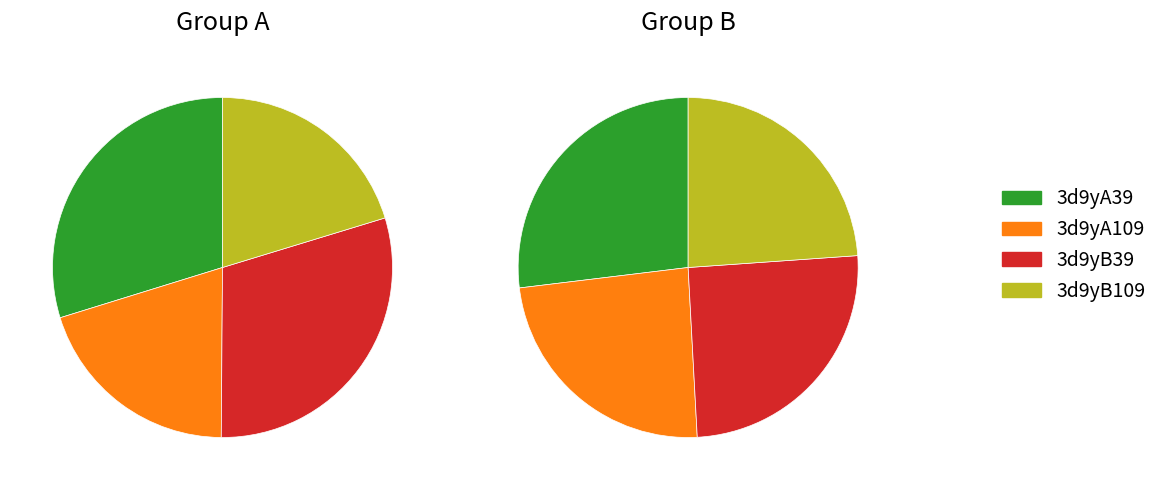

Count the number of slices in the pie.

4